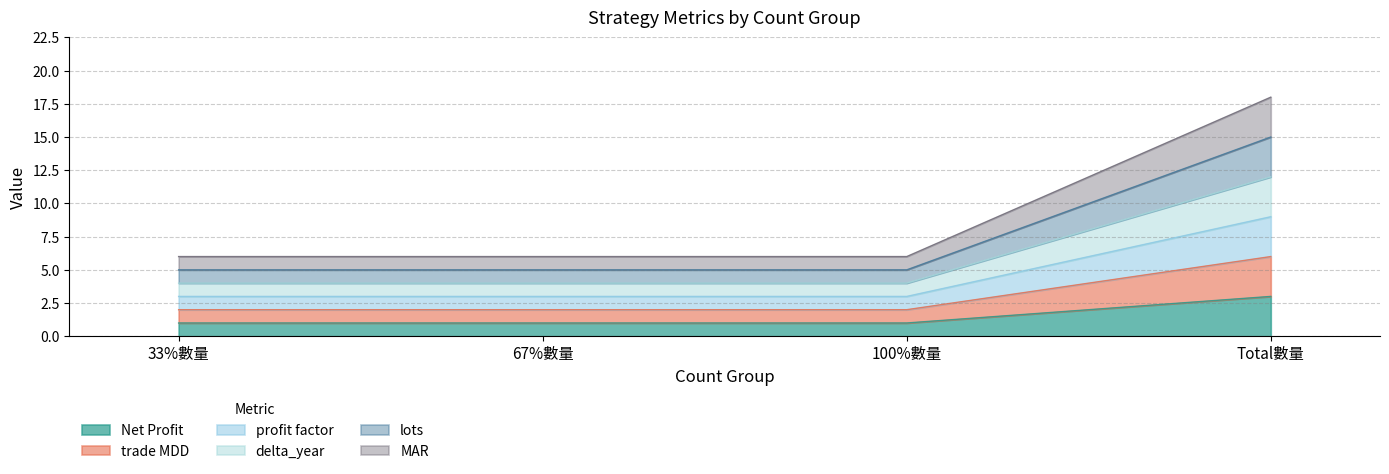

Which series has the largest range (max minus min)?

MAR